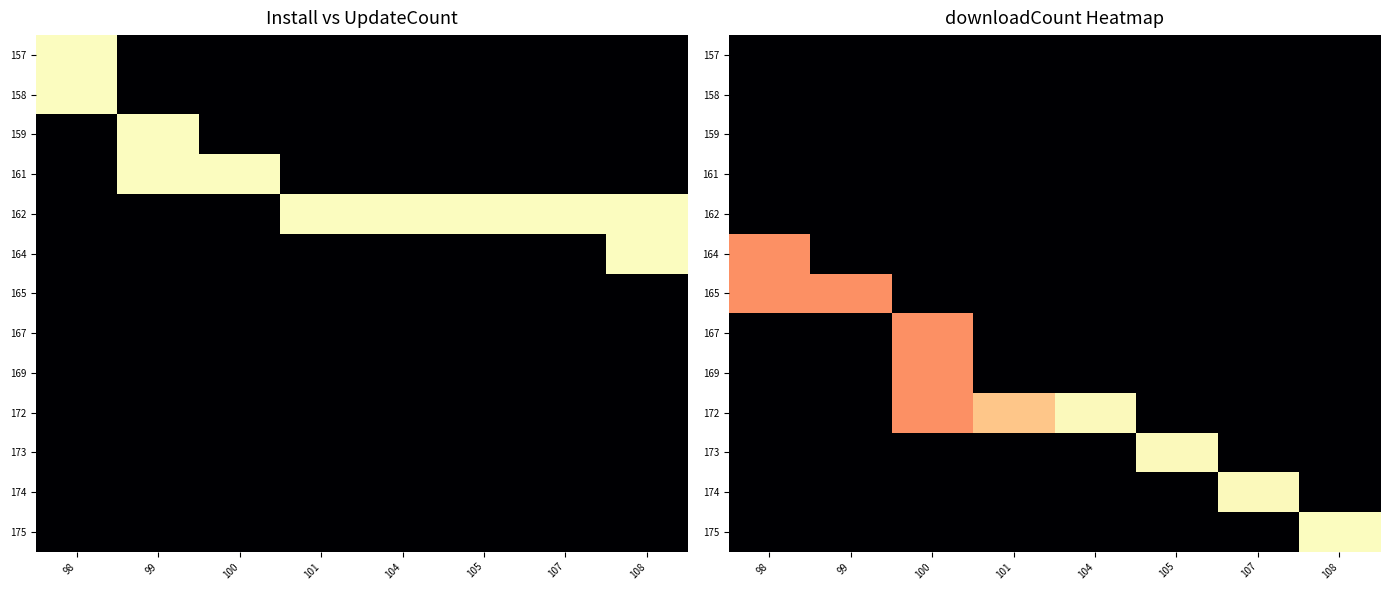

At which category is the sum across all series the highest?

100